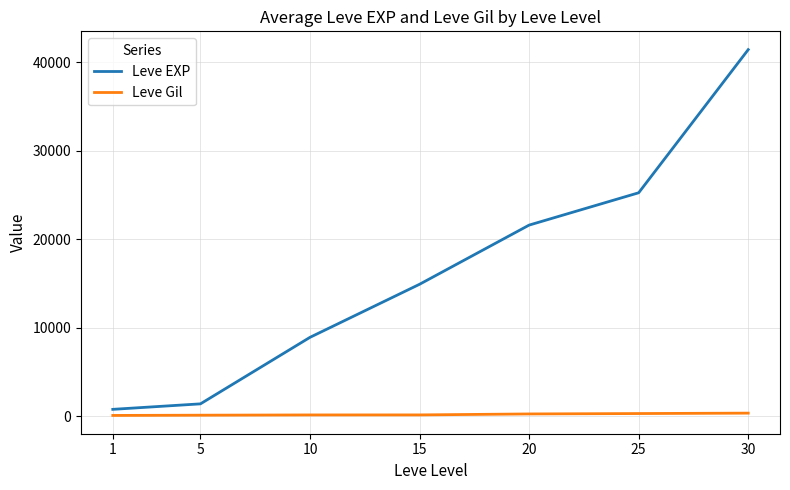

What is the average value of the Leve Gil series?

225